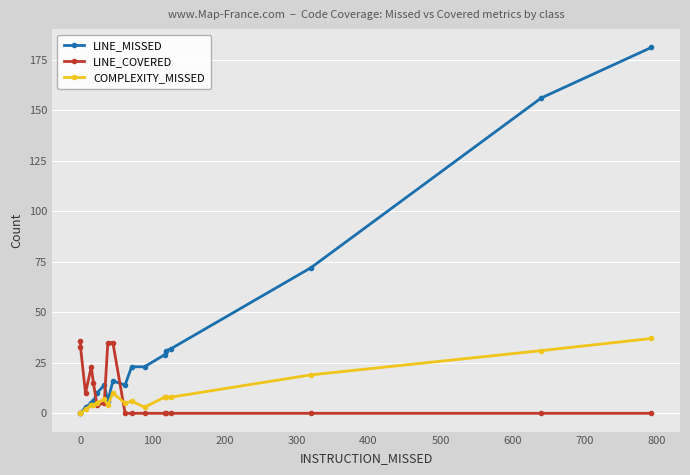

Count the number of categories in the chart.

18